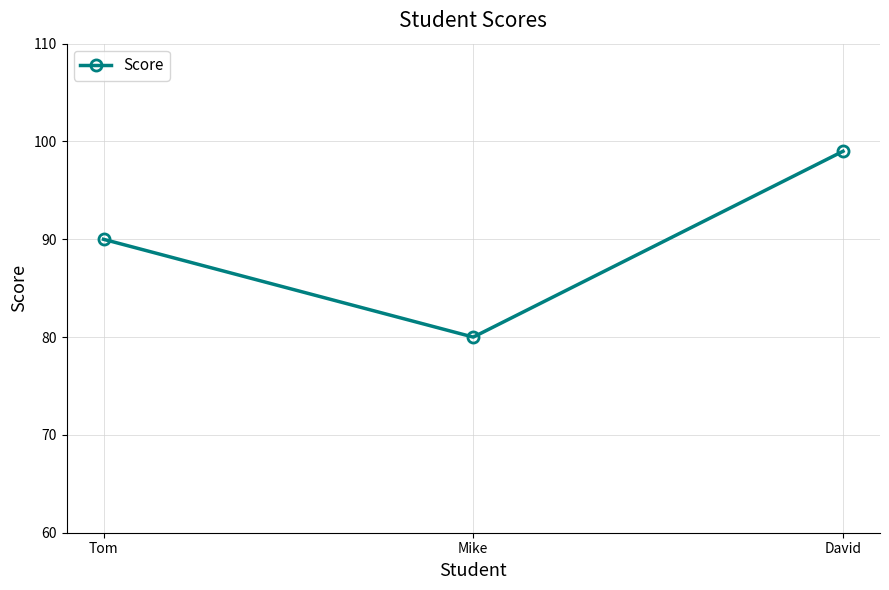

At which category does the chart reach its peak across all series?

David